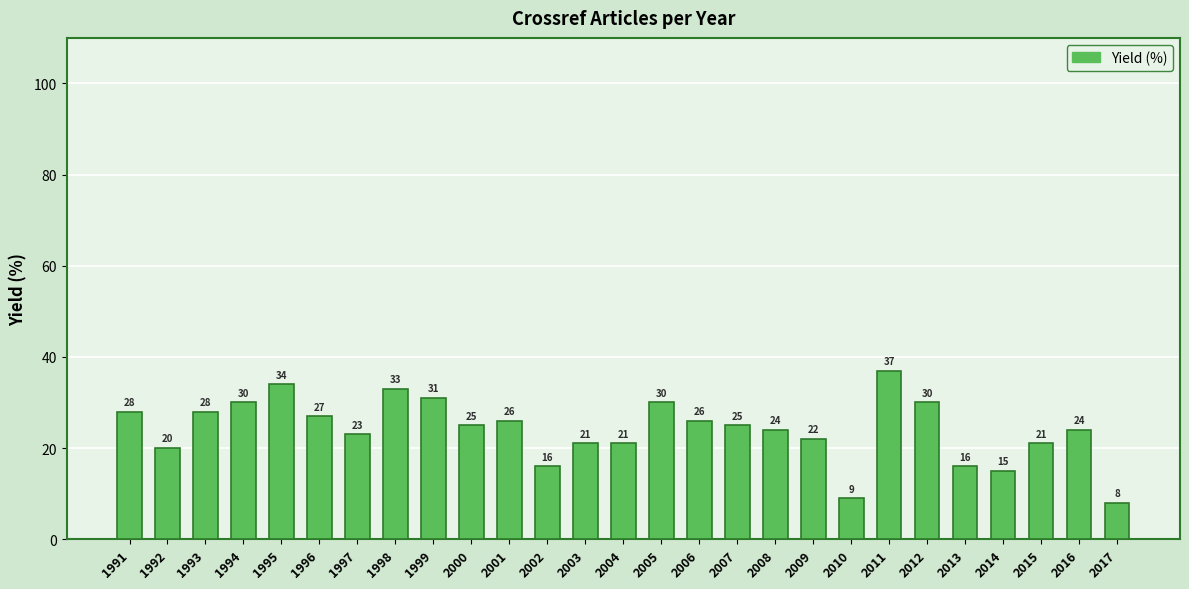

What is the ratio of the value at 1997 to the value at 2017?

2.9